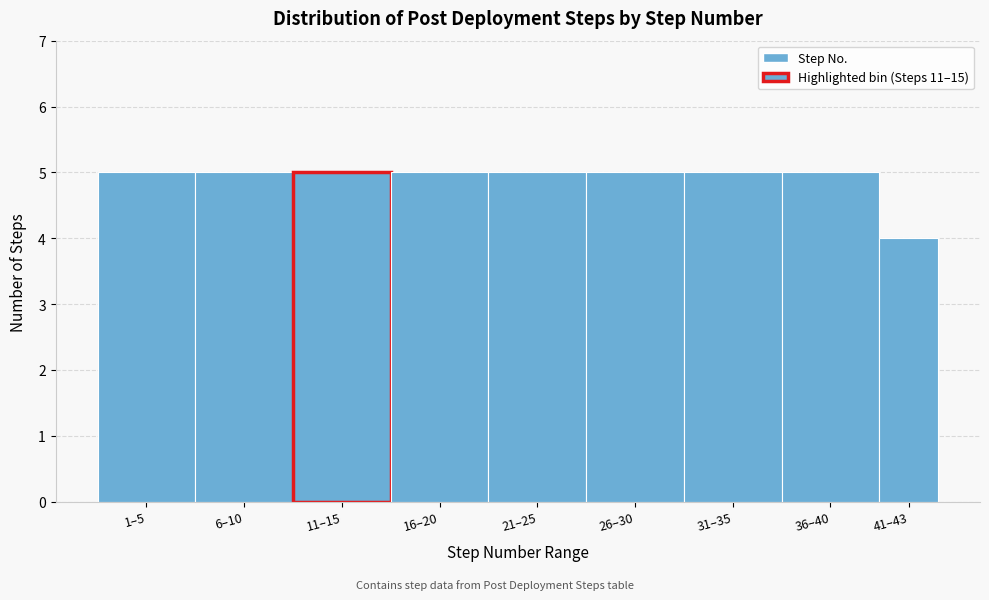

Reading left to right, extract all data points from this chart.

1–5=5	6–10=5	11–15=5	16–20=5	21–25=5	26–30=5	31–35=5	36–40=5	41–43=4